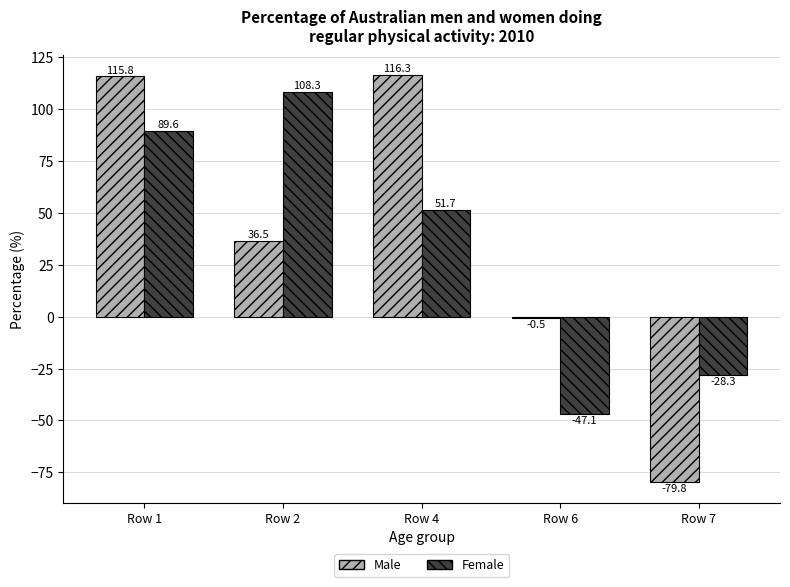

What is the greatest value displayed?

116.3